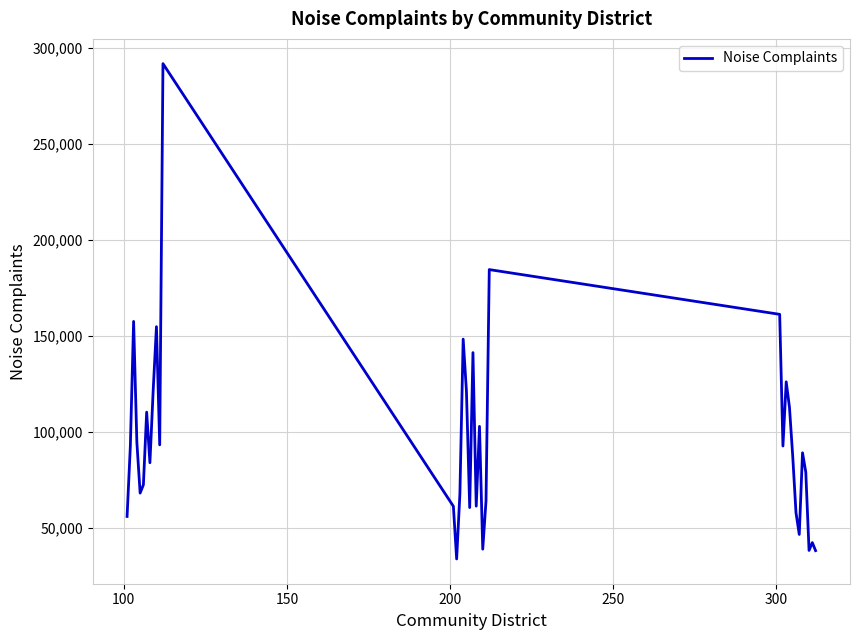

What is the maximum value shown in the chart?

291722